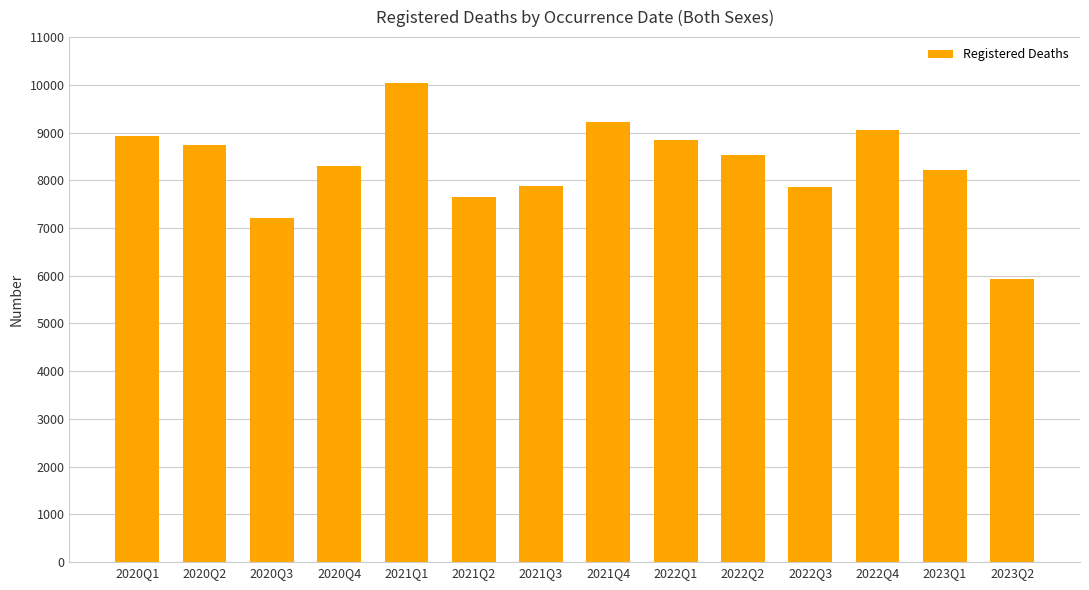

What is the change in value from 2021Q2 to 2022Q3?

+210